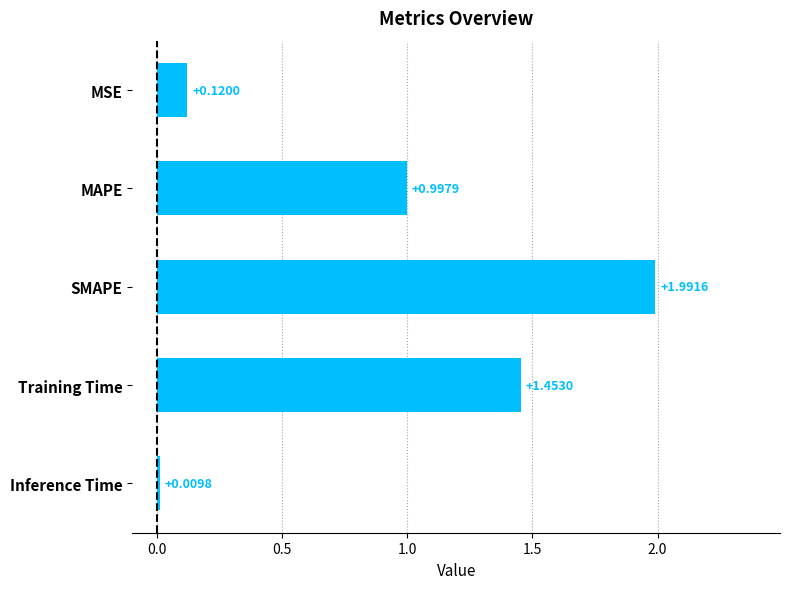

At which category does the chart reach its minimum across all series?

Inference Time